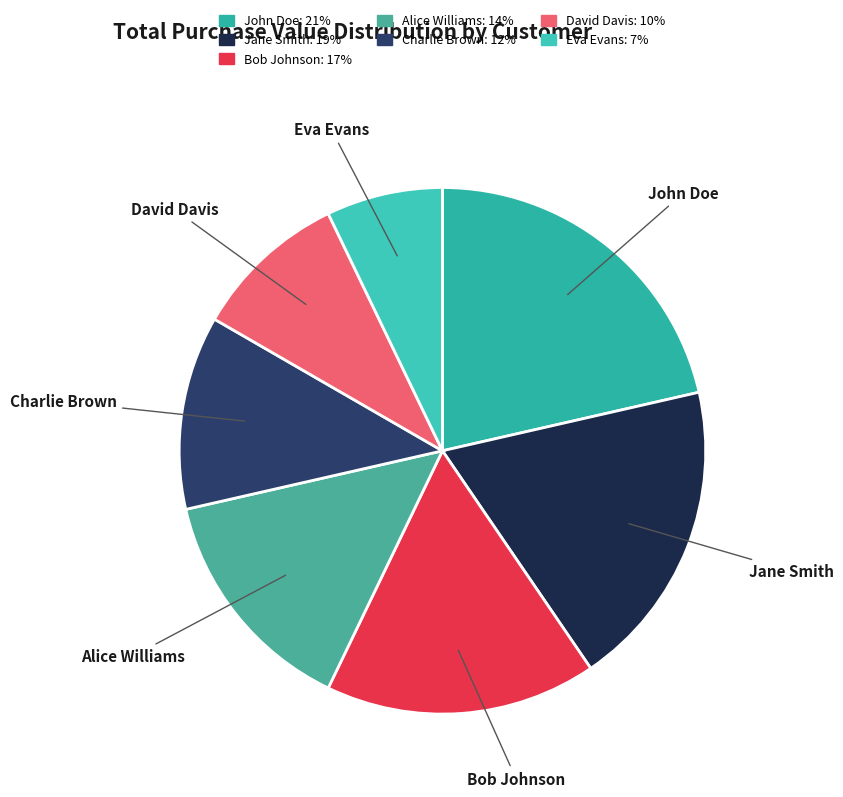

The Bob Johnson slice represents 17% of the pie. True or false?

True